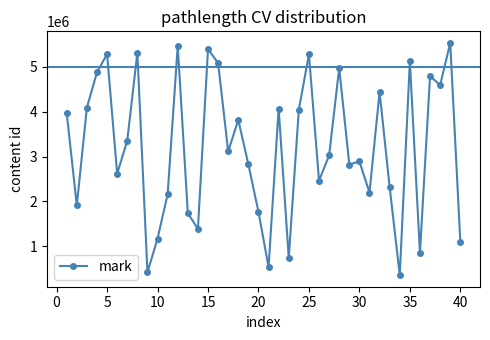

What is the smallest value displayed?

356094